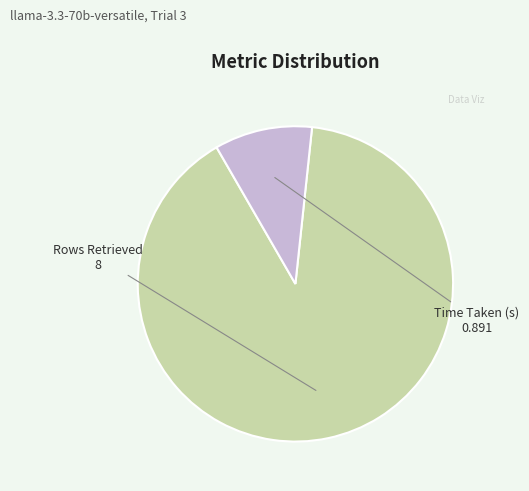

Does Rows Retrieved account for over 50% of the chart?

Yes